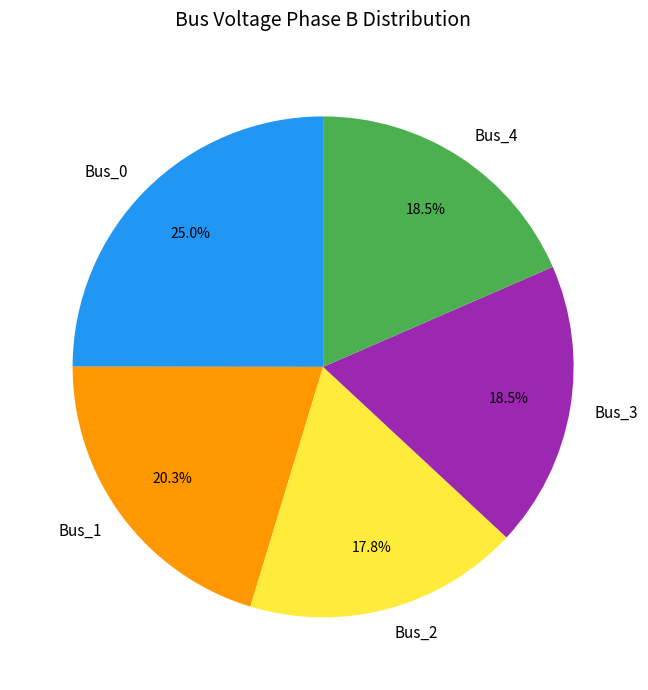

What is the largest slice in the pie chart?

Bus_0